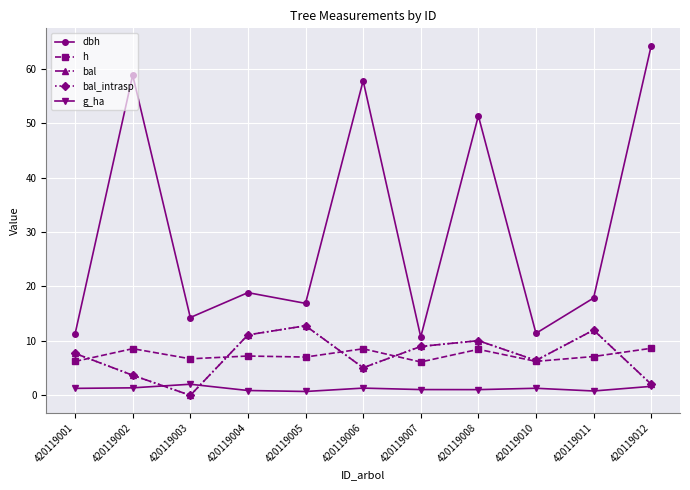

Rank the series by their maximum value, from lowest to highest.

g_ha, h, bal, bal_intrasp, dbh